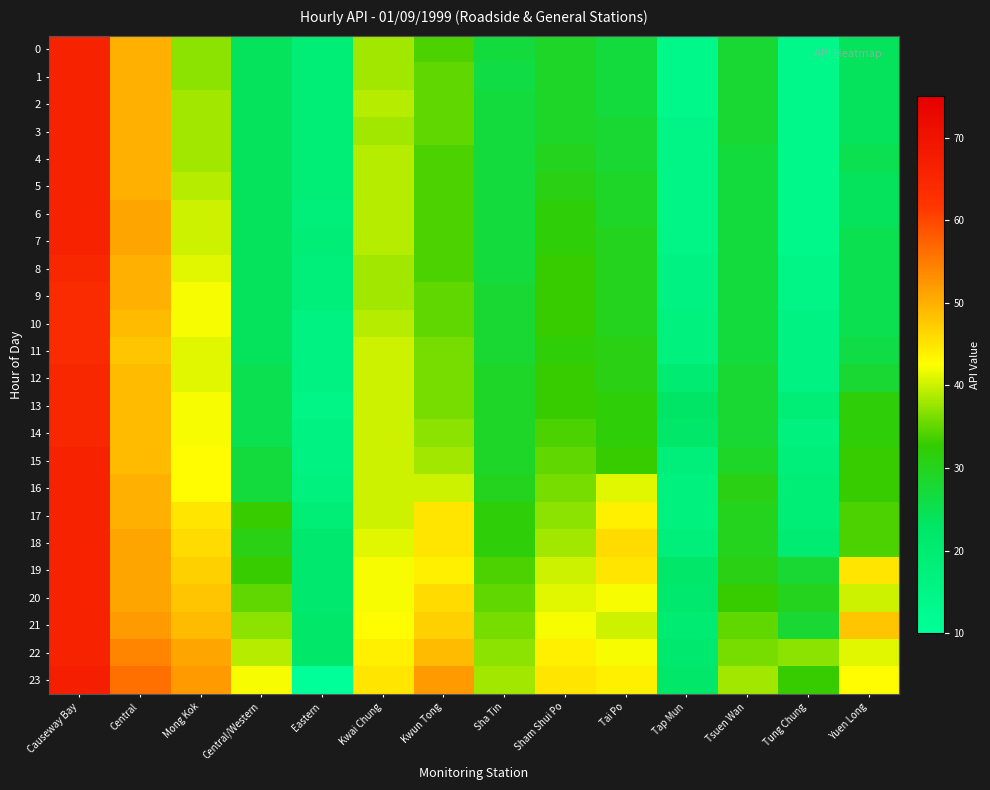

Reading left to right, what are all the values shown in this chart?

0: Causeway Bay=66	Central=50	Mong Kok=37	Central/Western=24	Eastern=19	Kwai Chung=38	Kwun Tong=34	Sha Tin=27	Sham Shui Po=29	Tai Po=27	Tap Mun=14	Tsuen Wan=28	Tung Chung=14	Yuen Long=24
1: Causeway Bay=66	Central=50	Mong Kok=37	Central/Western=24	Eastern=19	Kwai Chung=38	Kwun Tong=35	Sha Tin=26	Sham Shui Po=29	Tai Po=27	Tap Mun=14	Tsuen Wan=28	Tung Chung=14	Yuen Long=24
2: Causeway Bay=66	Central=50	Mong Kok=38	Central/Western=24	Eastern=19	Kwai Chung=39	Kwun Tong=35	Sha Tin=27	Sham Shui Po=29	Tai Po=27	Tap Mun=14	Tsuen Wan=28	Tung Chung=14	Yuen Long=24
3: Causeway Bay=66	Central=50	Mong Kok=38	Central/Western=24	Eastern=19	Kwai Chung=38	Kwun Tong=35	Sha Tin=27	Sham Shui Po=29	Tai Po=28	Tap Mun=15	Tsuen Wan=28	Tung Chung=14	Yuen Long=24
4: Causeway Bay=66	Central=50	Mong Kok=38	Central/Western=24	Eastern=19	Kwai Chung=39	Kwun Tong=34	Sha Tin=27	Sham Shui Po=30	Tai Po=28	Tap Mun=15	Tsuen Wan=27	Tung Chung=14	Yuen Long=25
5: Causeway Bay=66	Central=50	Mong Kok=39	Central/Western=24	Eastern=19	Kwai Chung=39	Kwun Tong=34	Sha Tin=27	Sham Shui Po=31	Tai Po=29	Tap Mun=15	Tsuen Wan=27	Tung Chung=14	Yuen Long=24
6: Causeway Bay=66	Central=51	Mong Kok=40	Central/Western=24	Eastern=18	Kwai Chung=39	Kwun Tong=34	Sha Tin=27	Sham Shui Po=32	Tai Po=29	Tap Mun=15	Tsuen Wan=27	Tung Chung=14	Yuen Long=24
7: Causeway Bay=66	Central=51	Mong Kok=40	Central/Western=24	Eastern=19	Kwai Chung=39	Kwun Tong=34	Sha Tin=27	Sham Shui Po=32	Tai Po=30	Tap Mun=15	Tsuen Wan=27	Tung Chung=14	Yuen Long=25
8: Causeway Bay=65	Central=50	Mong Kok=41	Central/Western=24	Eastern=18	Kwai Chung=38	Kwun Tong=34	Sha Tin=27	Sham Shui Po=33	Tai Po=30	Tap Mun=16	Tsuen Wan=27	Tung Chung=15	Yuen Long=25
9: Causeway Bay=64	Central=50	Mong Kok=42	Central/Western=24	Eastern=18	Kwai Chung=38	Kwun Tong=35	Sha Tin=28	Sham Shui Po=33	Tai Po=30	Tap Mun=16	Tsuen Wan=27	Tung Chung=15	Yuen Long=25
10: Causeway Bay=64	Central=49	Mong Kok=42	Central/Western=24	Eastern=16	Kwai Chung=39	Kwun Tong=35	Sha Tin=28	Sham Shui Po=33	Tai Po=30	Tap Mun=17	Tsuen Wan=27	Tung Chung=16	Yuen Long=25
11: Causeway Bay=64	Central=48	Mong Kok=41	Central/Western=24	Eastern=16	Kwai Chung=40	Kwun Tong=36	Sha Tin=28	Sham Shui Po=32	Tai Po=31	Tap Mun=17	Tsuen Wan=27	Tung Chung=16	Yuen Long=26
12: Causeway Bay=65	Central=49	Mong Kok=41	Central/Western=25	Eastern=16	Kwai Chung=40	Kwun Tong=36	Sha Tin=29	Sham Shui Po=33	Tai Po=31	Tap Mun=20	Tsuen Wan=28	Tung Chung=16	Yuen Long=28
13: Causeway Bay=65	Central=49	Mong Kok=42	Central/Western=25	Eastern=15	Kwai Chung=40	Kwun Tong=36	Sha Tin=29	Sham Shui Po=33	Tai Po=32	Tap Mun=23	Tsuen Wan=28	Tung Chung=19	Yuen Long=32
14: Causeway Bay=65	Central=49	Mong Kok=42	Central/Western=25	Eastern=16	Kwai Chung=40	Kwun Tong=37	Sha Tin=29	Sham Shui Po=34	Tai Po=32	Tap Mun=22	Tsuen Wan=28	Tung Chung=17	Yuen Long=32
15: Causeway Bay=66	Central=49	Mong Kok=43	Central/Western=27	Eastern=16	Kwai Chung=40	Kwun Tong=38	Sha Tin=29	Sham Shui Po=35	Tai Po=33	Tap Mun=18	Tsuen Wan=29	Tung Chung=18	Yuen Long=33
16: Causeway Bay=66	Central=50	Mong Kok=43	Central/Western=27	Eastern=17	Kwai Chung=40	Kwun Tong=40	Sha Tin=30	Sham Shui Po=36	Tai Po=41	Tap Mun=17	Tsuen Wan=31	Tung Chung=19	Yuen Long=33
17: Causeway Bay=66	Central=50	Mong Kok=45	Central/Western=33	Eastern=19	Kwai Chung=40	Kwun Tong=45	Sha Tin=32	Sham Shui Po=37	Tai Po=44	Tap Mun=17	Tsuen Wan=30	Tung Chung=19	Yuen Long=34
18: Causeway Bay=66	Central=51	Mong Kok=46	Central/Western=31	Eastern=21	Kwai Chung=41	Kwun Tong=45	Sha Tin=32	Sham Shui Po=38	Tai Po=46	Tap Mun=18	Tsuen Wan=30	Tung Chung=20	Yuen Long=34
19: Causeway Bay=66	Central=51	Mong Kok=47	Central/Western=33	Eastern=21	Kwai Chung=42	Kwun Tong=44	Sha Tin=34	Sham Shui Po=40	Tai Po=45	Tap Mun=22	Tsuen Wan=31	Tung Chung=28	Yuen Long=45
20: Causeway Bay=66	Central=51	Mong Kok=48	Central/Western=35	Eastern=21	Kwai Chung=42	Kwun Tong=46	Sha Tin=35	Sham Shui Po=41	Tai Po=42	Tap Mun=21	Tsuen Wan=33	Tung Chung=30	Yuen Long=40
21: Causeway Bay=66	Central=52	Mong Kok=49	Central/Western=37	Eastern=22	Kwai Chung=43	Kwun Tong=47	Sha Tin=36	Sham Shui Po=42	Tai Po=40	Tap Mun=20	Tsuen Wan=35	Tung Chung=28	Yuen Long=48
22: Causeway Bay=66	Central=54	Mong Kok=51	Central/Western=39	Eastern=22	Kwai Chung=44	Kwun Tong=49	Sha Tin=37	Sham Shui Po=44	Tai Po=42	Tap Mun=21	Tsuen Wan=36	Tung Chung=37	Yuen Long=41
23: Causeway Bay=67	Central=56	Mong Kok=52	Central/Western=42	Eastern=0	Kwai Chung=45	Kwun Tong=52	Sha Tin=38	Sham Shui Po=45	Tai Po=44	Tap Mun=22	Tsuen Wan=38	Tung Chung=33	Yuen Long=43